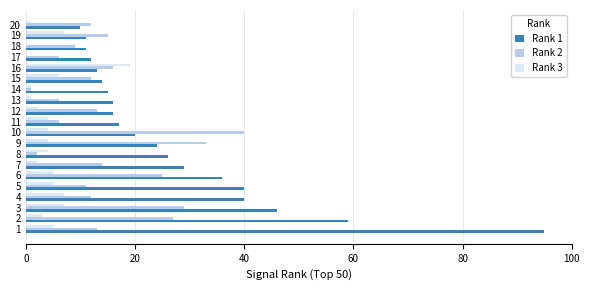

Is the value of Rank 1 at 13 greater than the value of Rank 2 at 12?

Yes